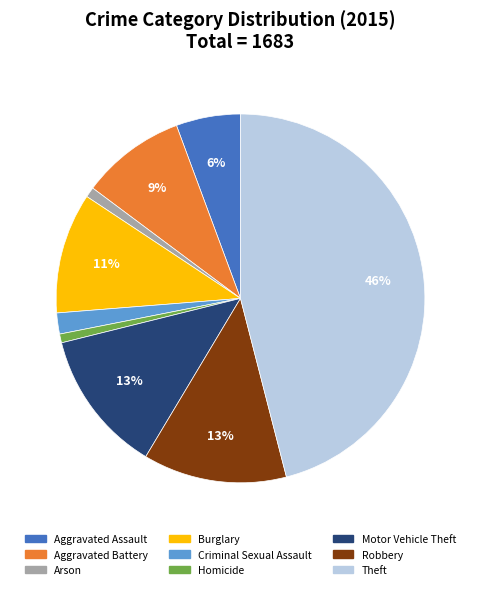

Do Burglary and Homicide together represent more than half of the pie?

No